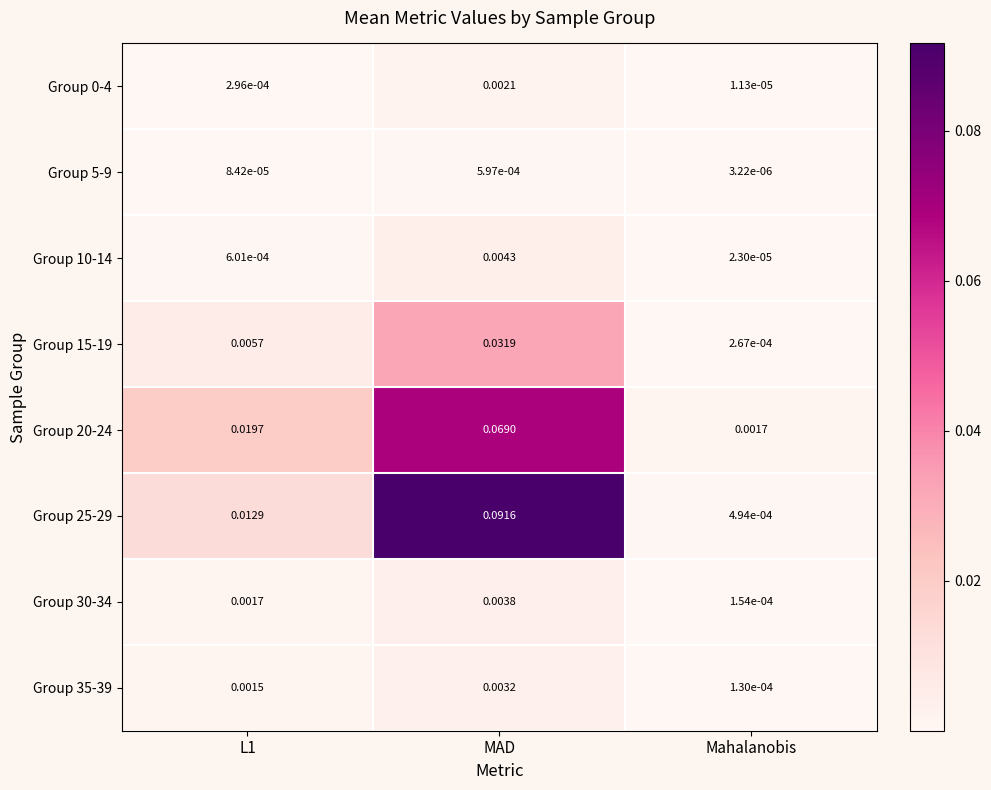

At which category is the sum across all series the highest?

MAD